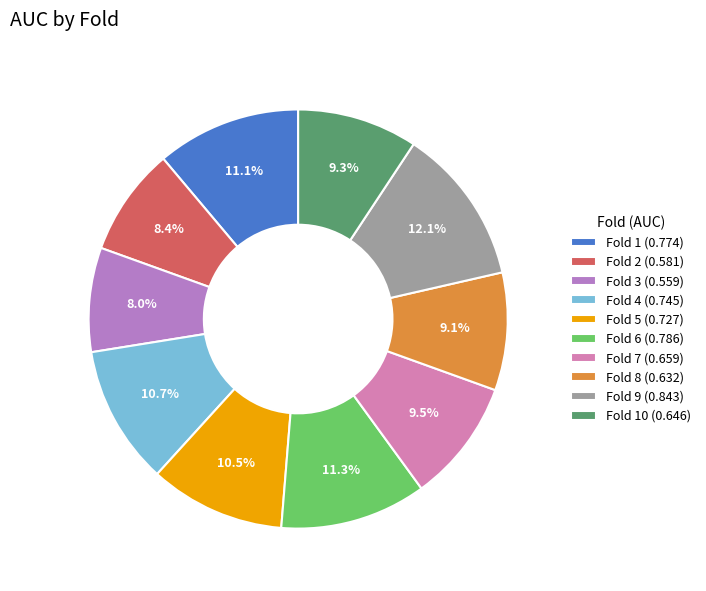

How many slices are in this pie chart?

10